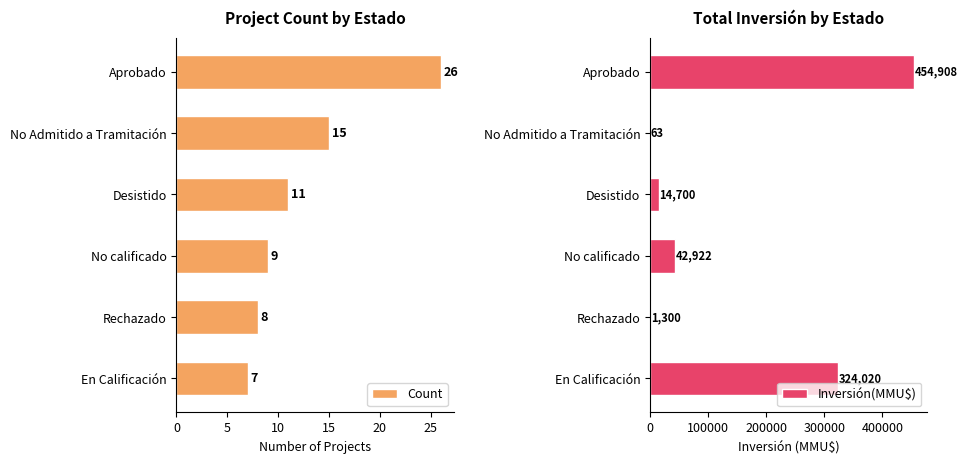

Is it true that Count equals 2 at 20?

False